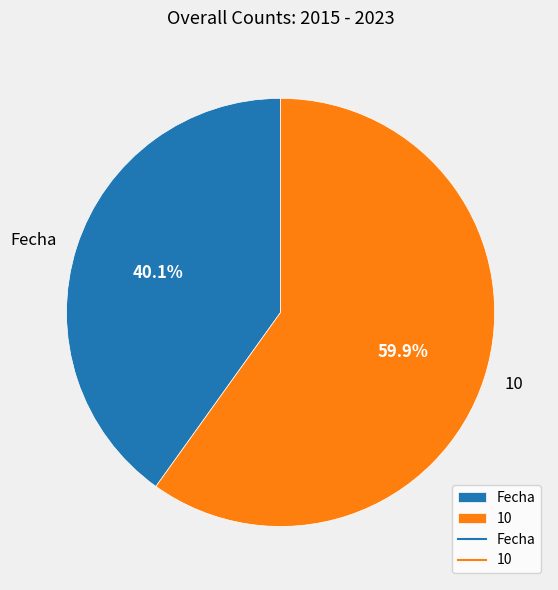

The 10 slice represents 60% of the pie. True or false?

True